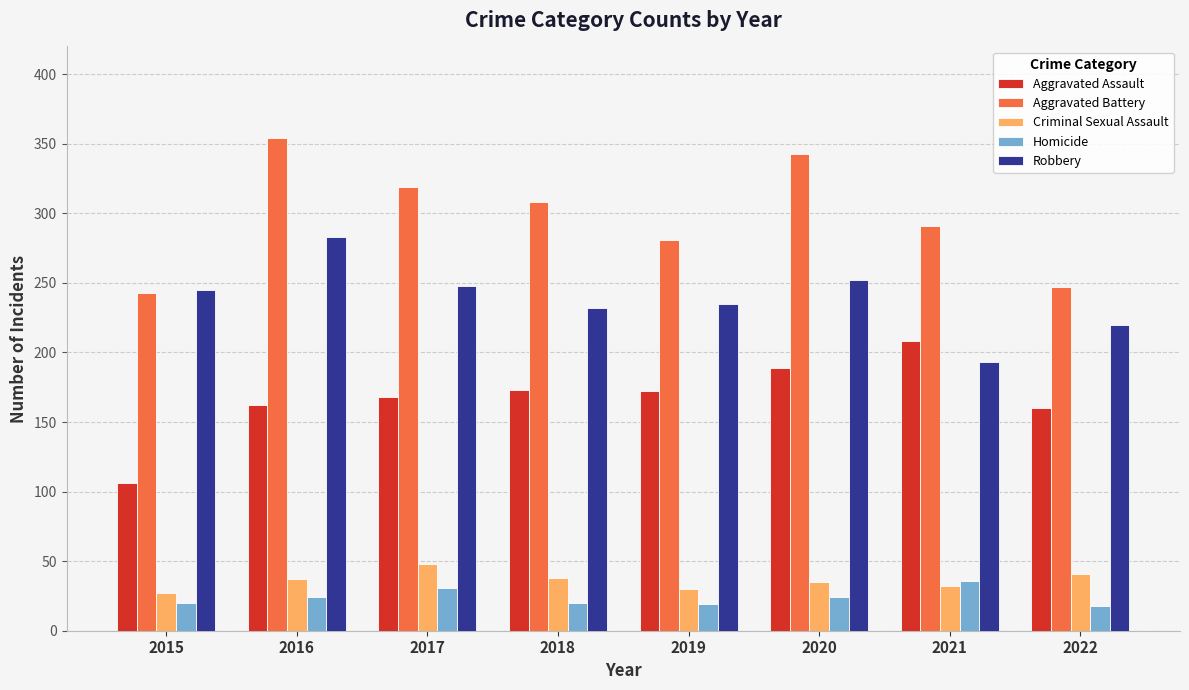

What is the difference between the maximum and minimum values in the Aggravated Assault series?

102